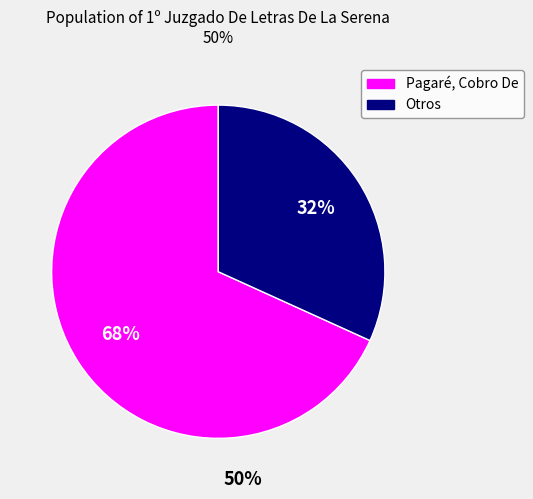

Which category has the biggest portion of the pie?

Pagaré, Cobro De